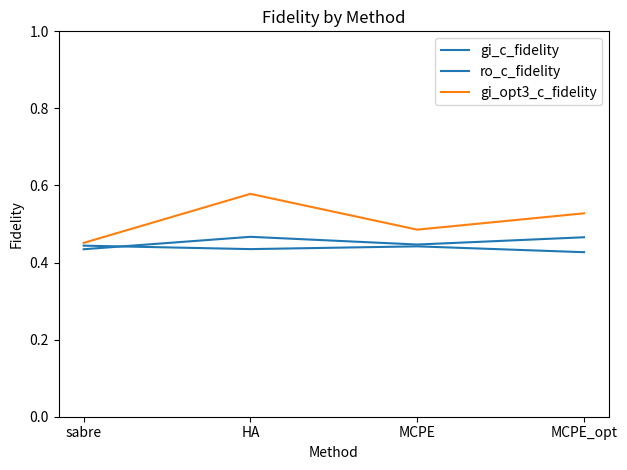

What is the highest value of the gi_opt3_c_fidelity series?

0.6